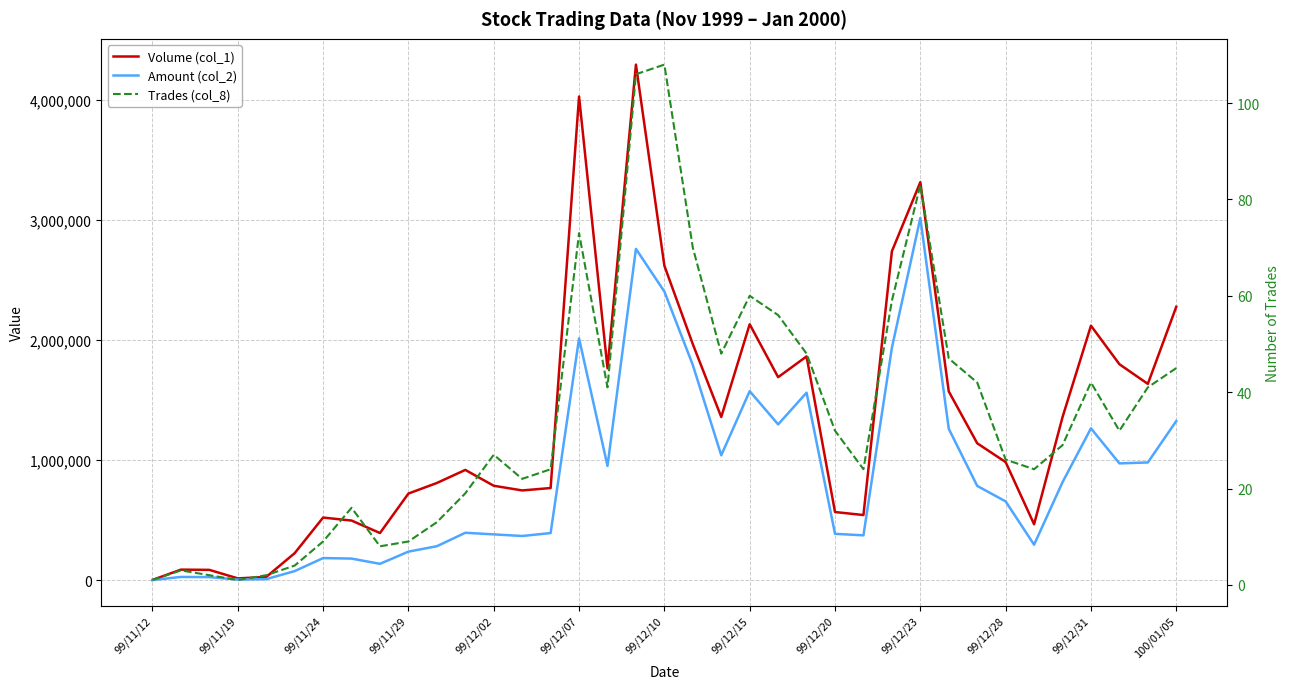

Is this an area chart (filled region under the line)?

No